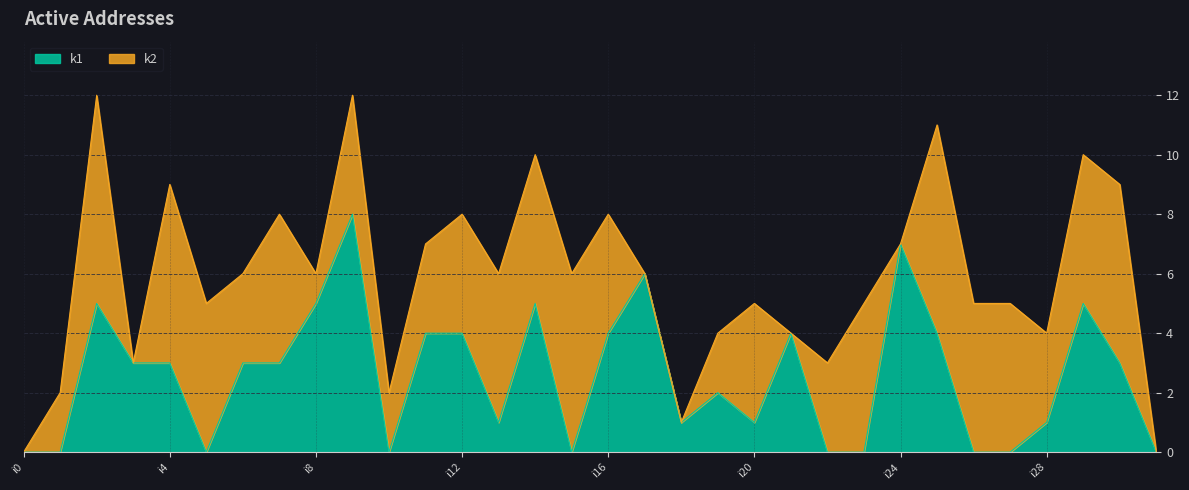

Between i11 and i19, which is larger?

i11